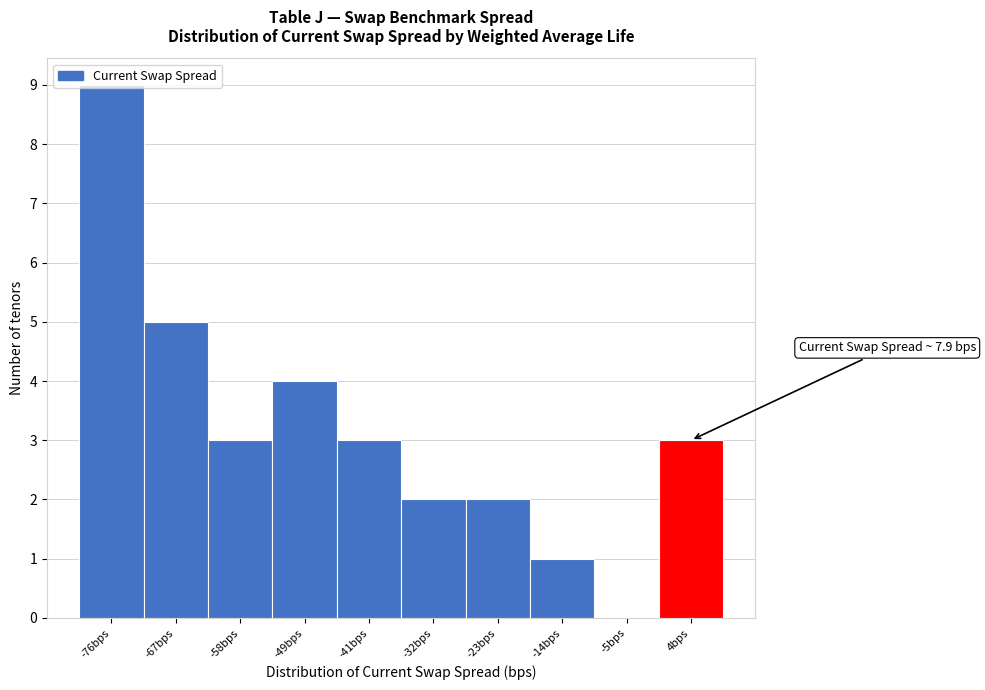

Which range on the x-axis has the tallest bar?

-81 to -72